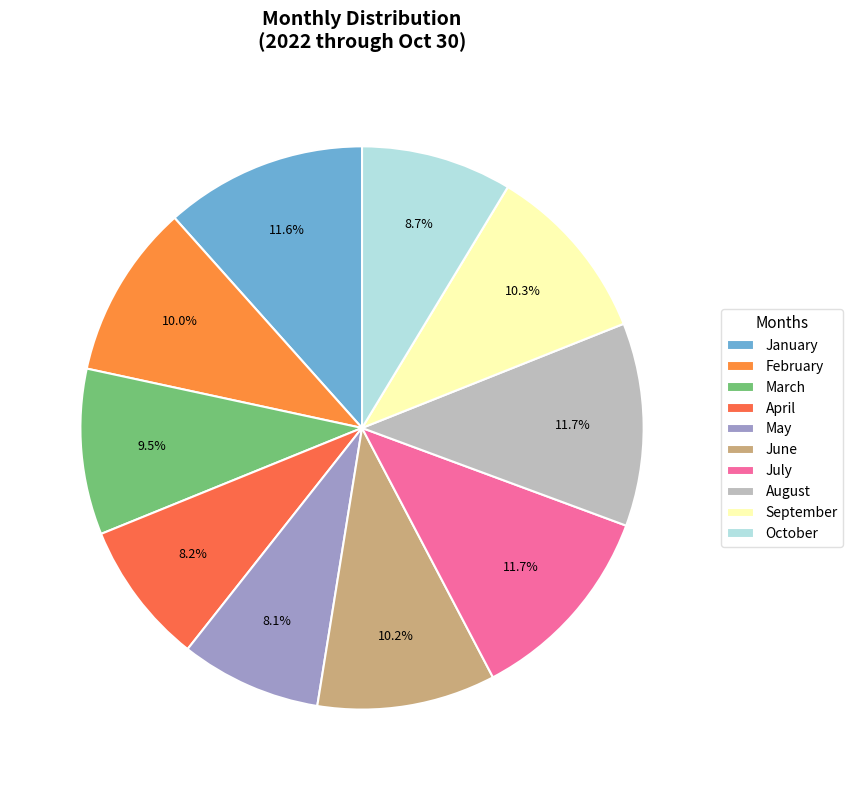

To the nearest percent, what percentage of the pie is April?

8%